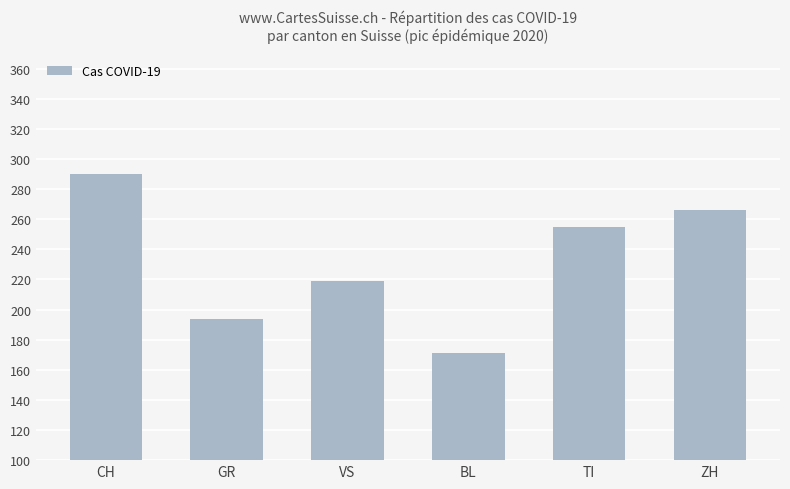

At which category does the chart reach its minimum across all series?

BL